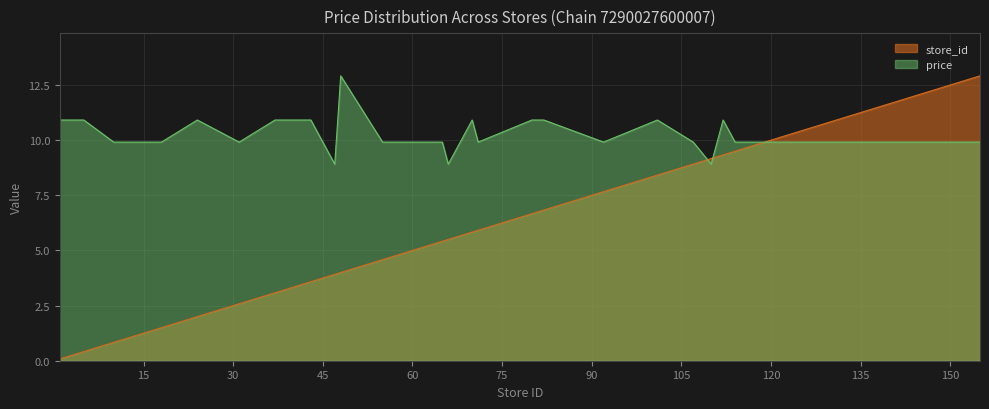

How many categories are shown in the chart?

40